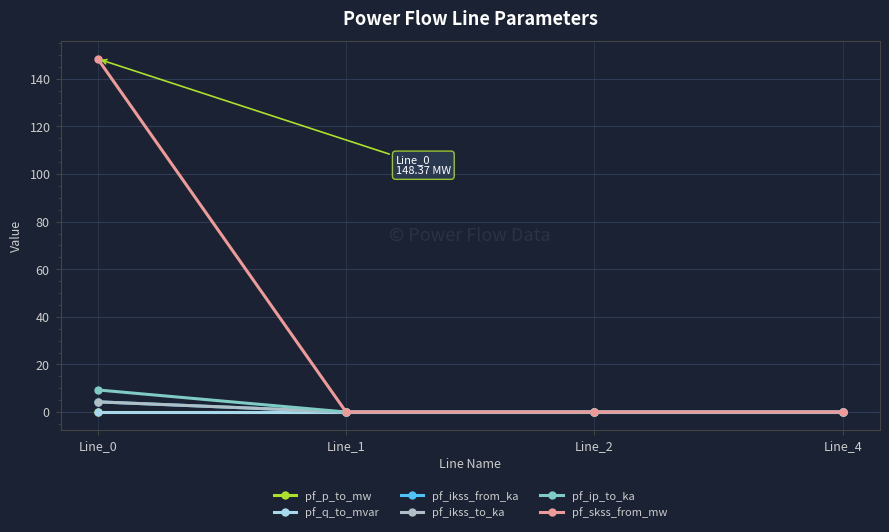

Is this an area chart (filled region under the line)?

No